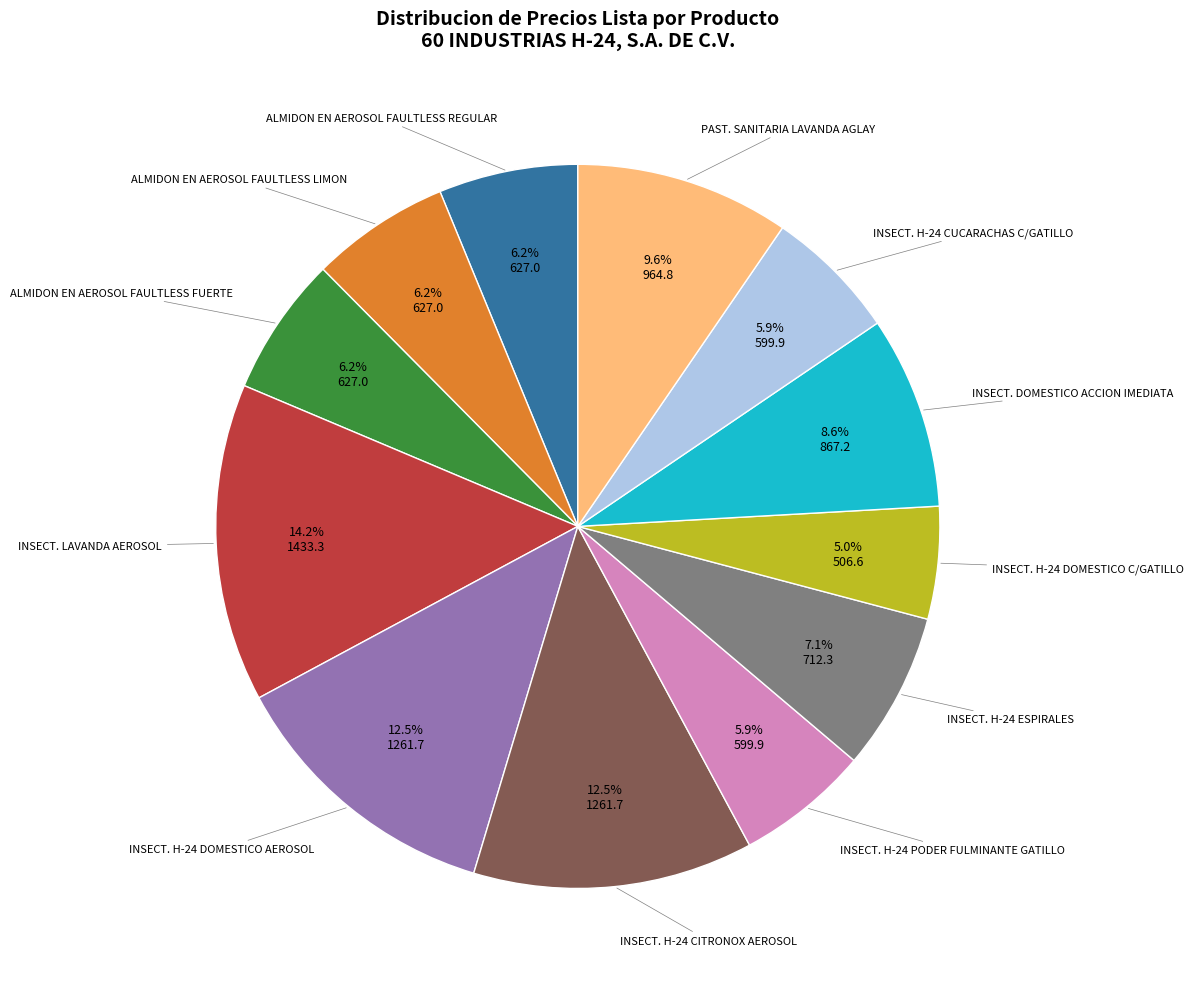

Is there any slice that represents more than half of the pie?

No